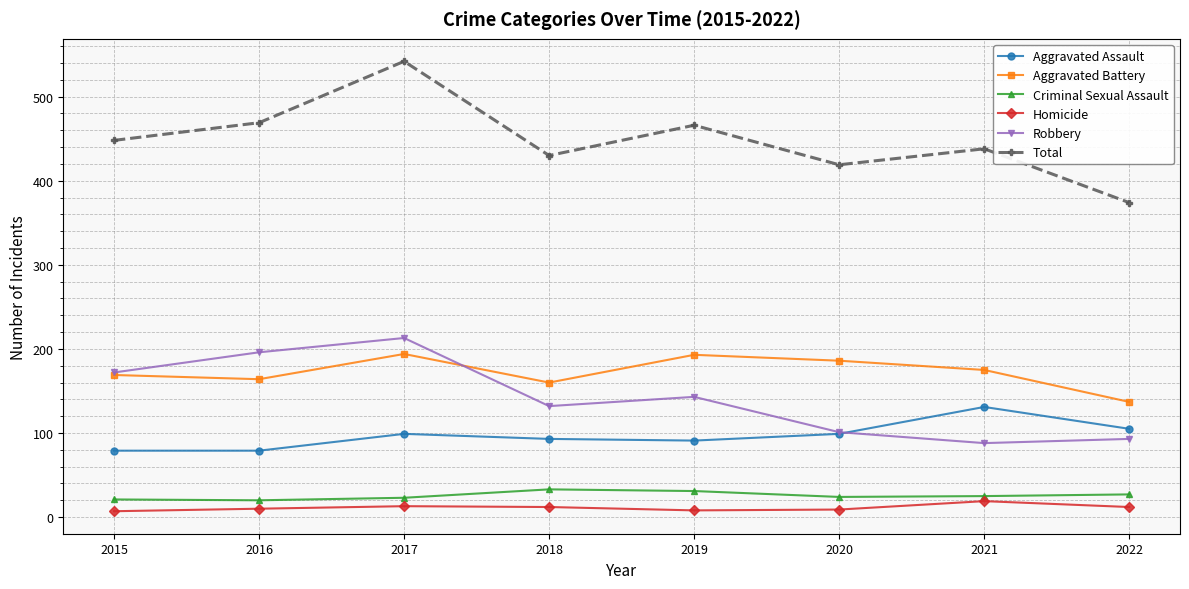

At which category is the sum across all series the highest?

2017